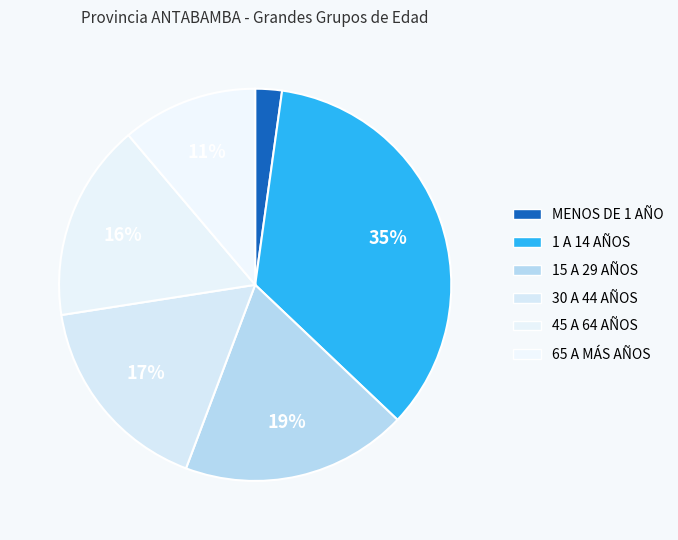

The MENOS DE 1 AÑO slice represents 8% of the pie. True or false?

False